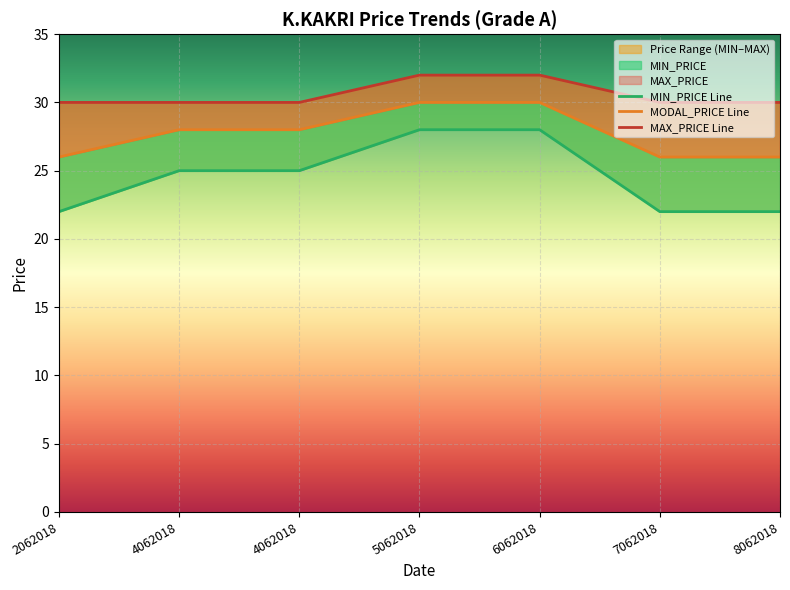

True or false: MIN_PRICE and MAX_PRICE intersect in this chart.

False